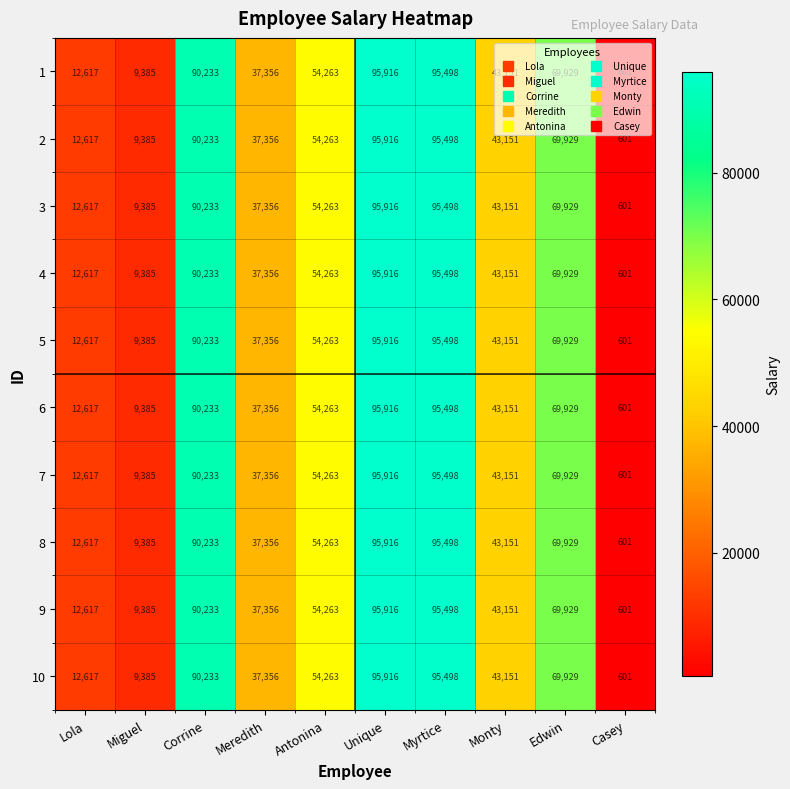

Which category has the highest value in the 9 series?

Unique